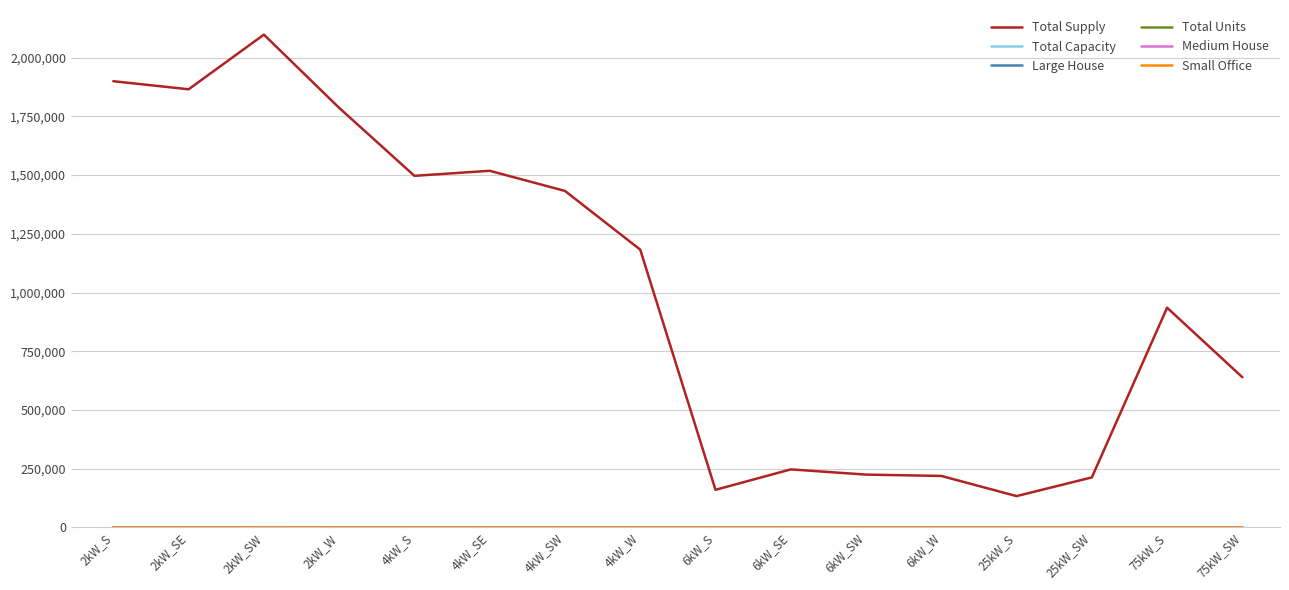

Which label corresponds to the largest value in the chart?

2kW_SW